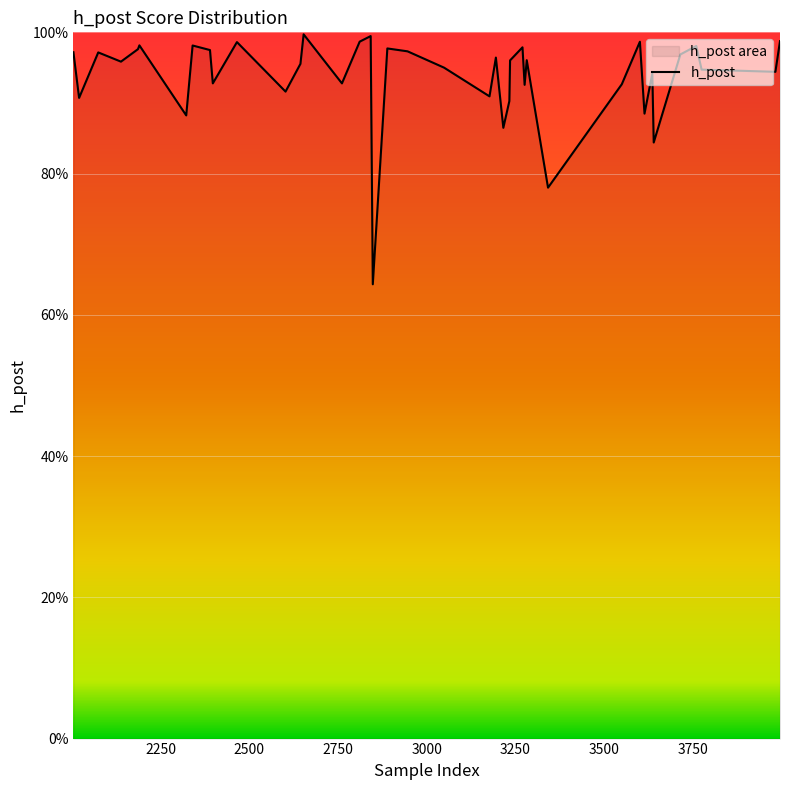

How many lines are shown in the chart?

1